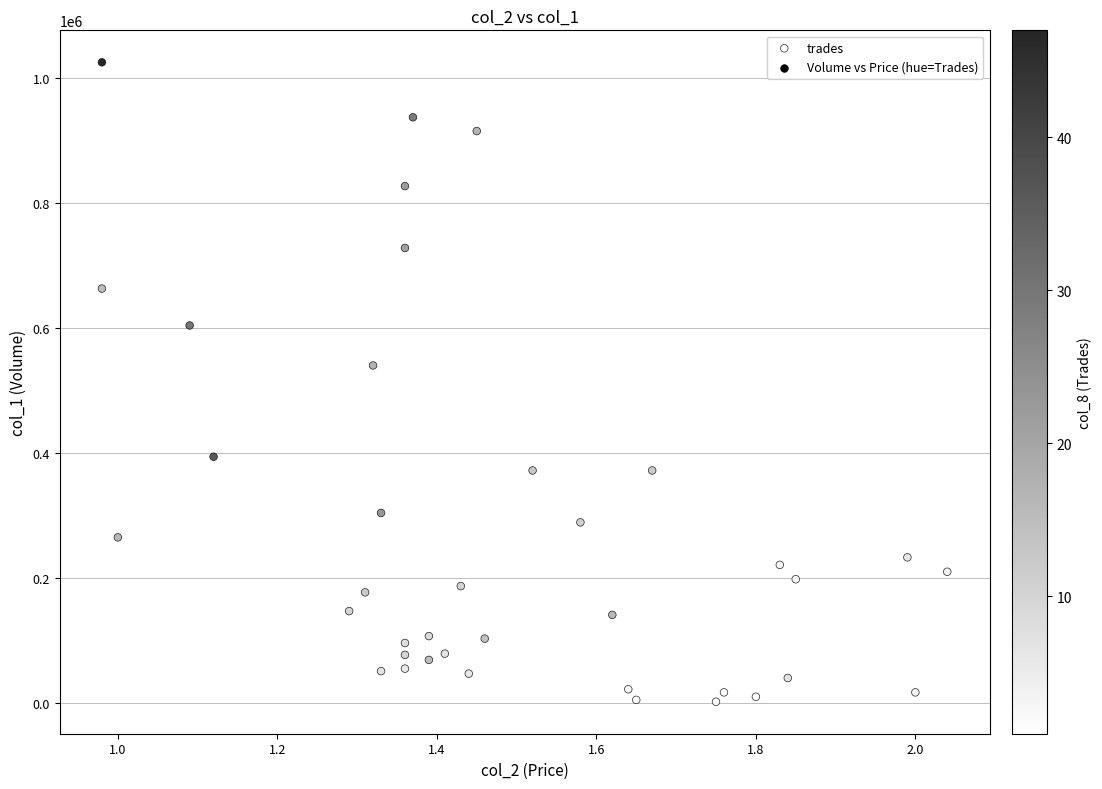

What Y value in the scatter plot is closest to 513500?

540000